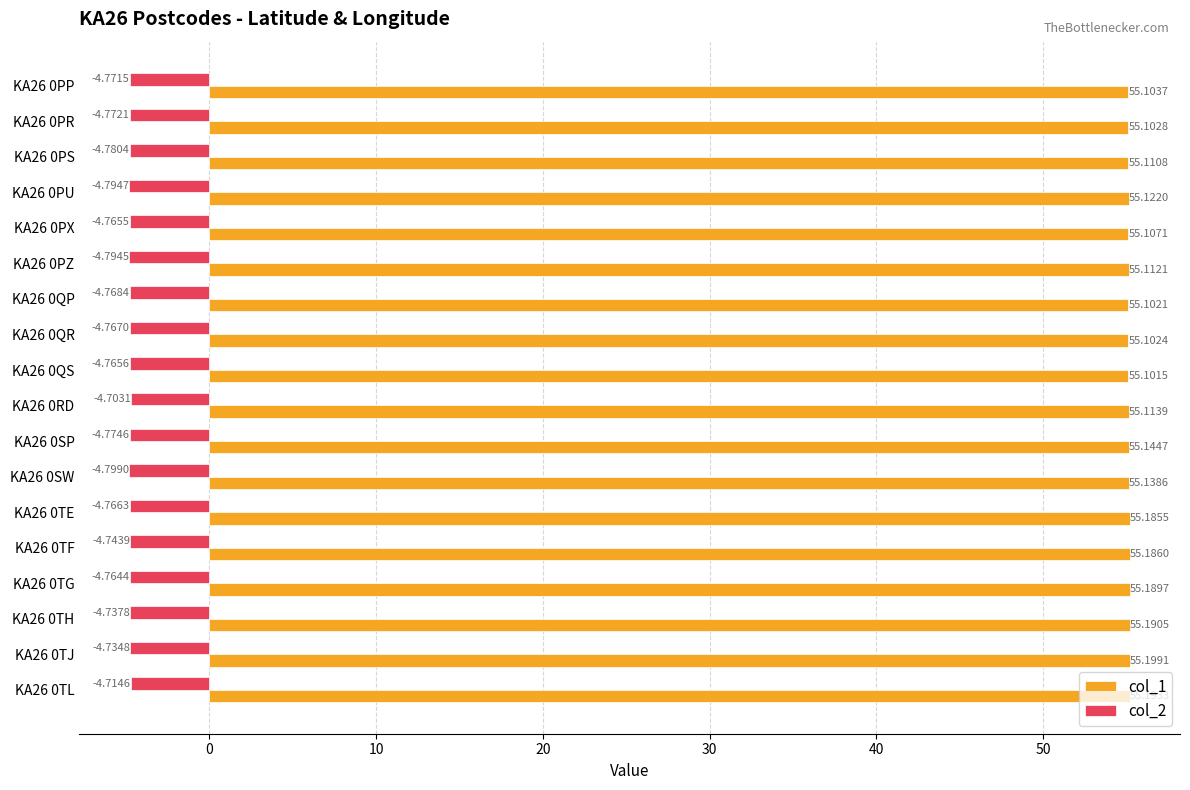

What is the highest value of the col_1 series?

55.2